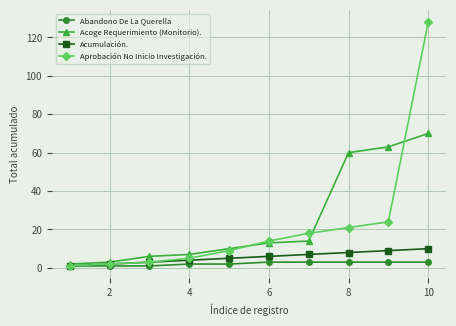

What is the highest value of the Acumulación. series?

10